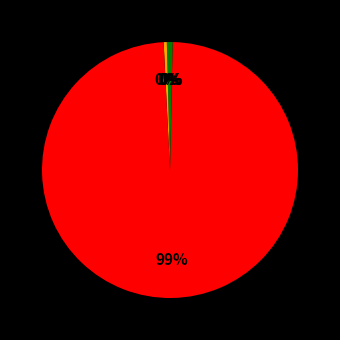

What is the largest slice in the pie chart?

Training Time